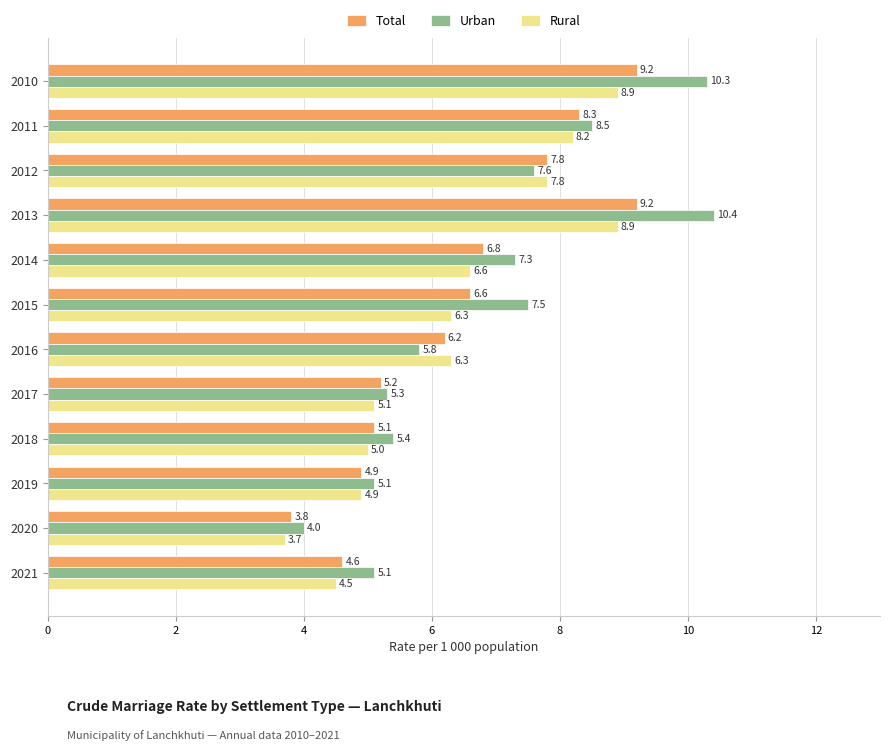

What is the lowest value of the Rural series?

3.7